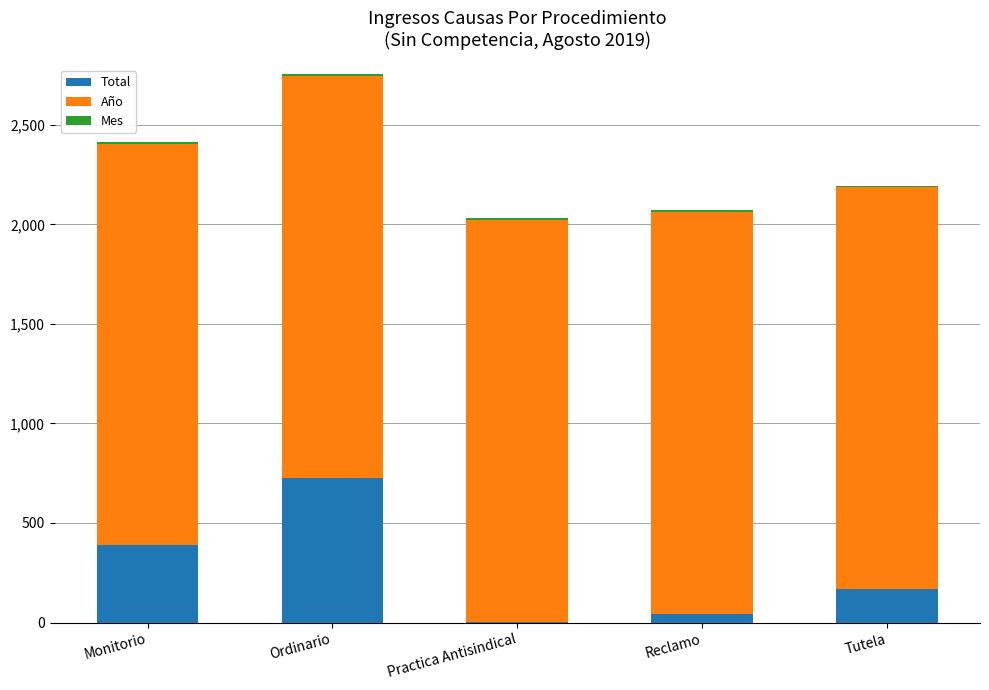

Are the bars horizontal?

No